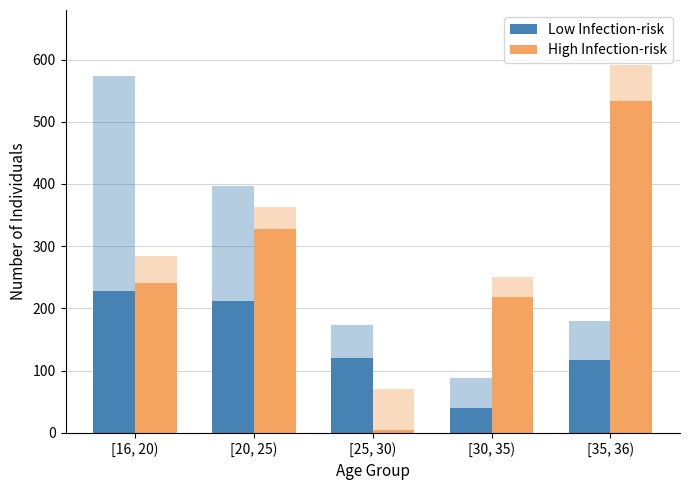

What is the difference between the highest and lowest values at [25, 30)?

115